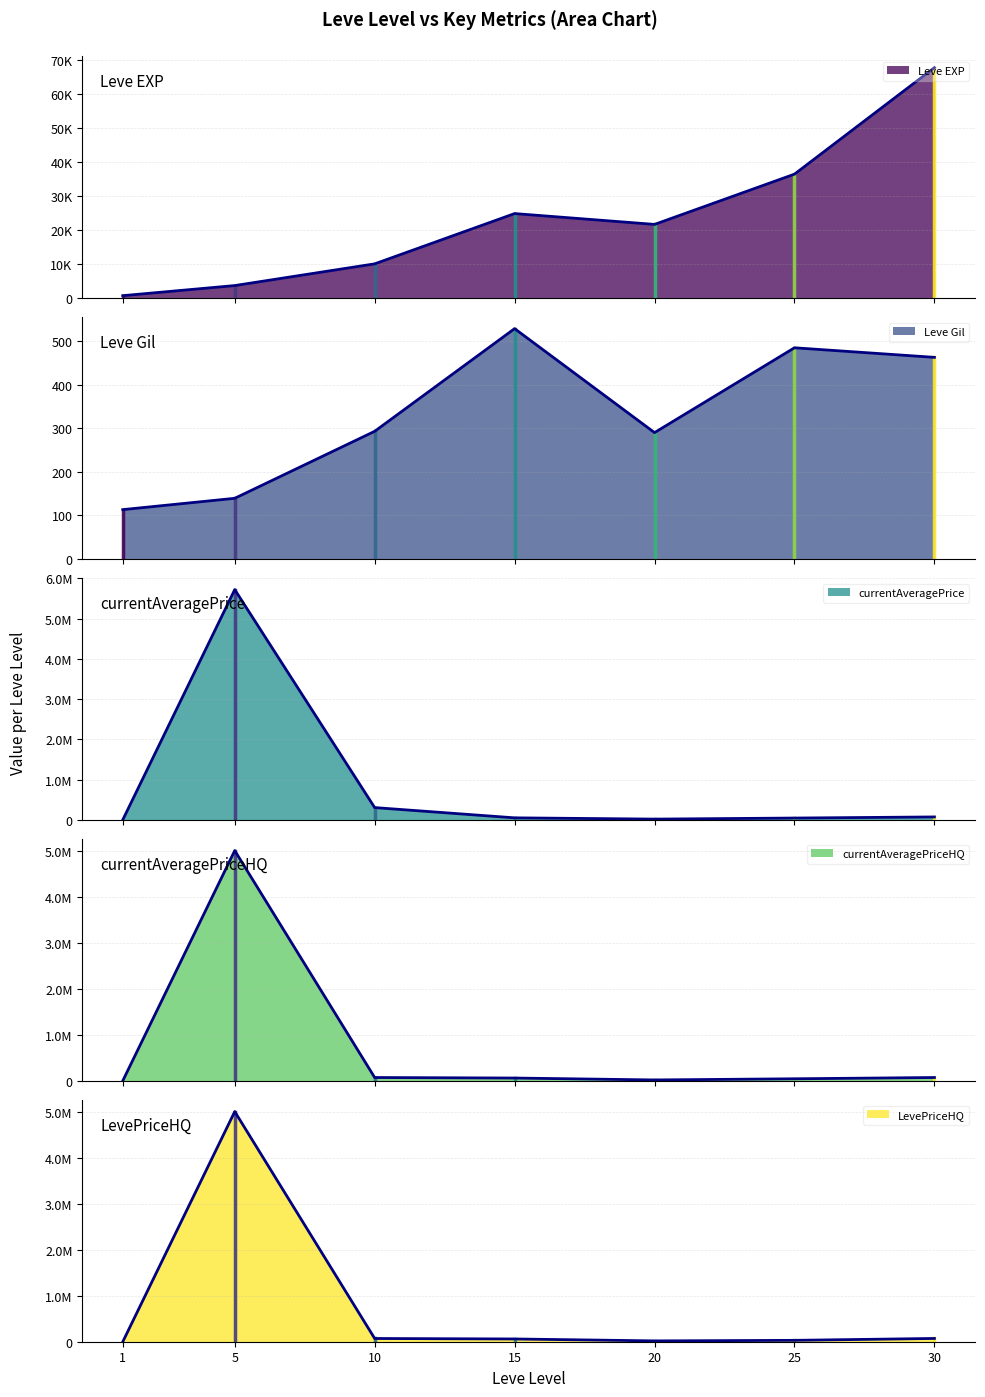

Between which two adjacent categories do currentAveragePrice and currentAveragePriceHQ first intersect?

10 and 15